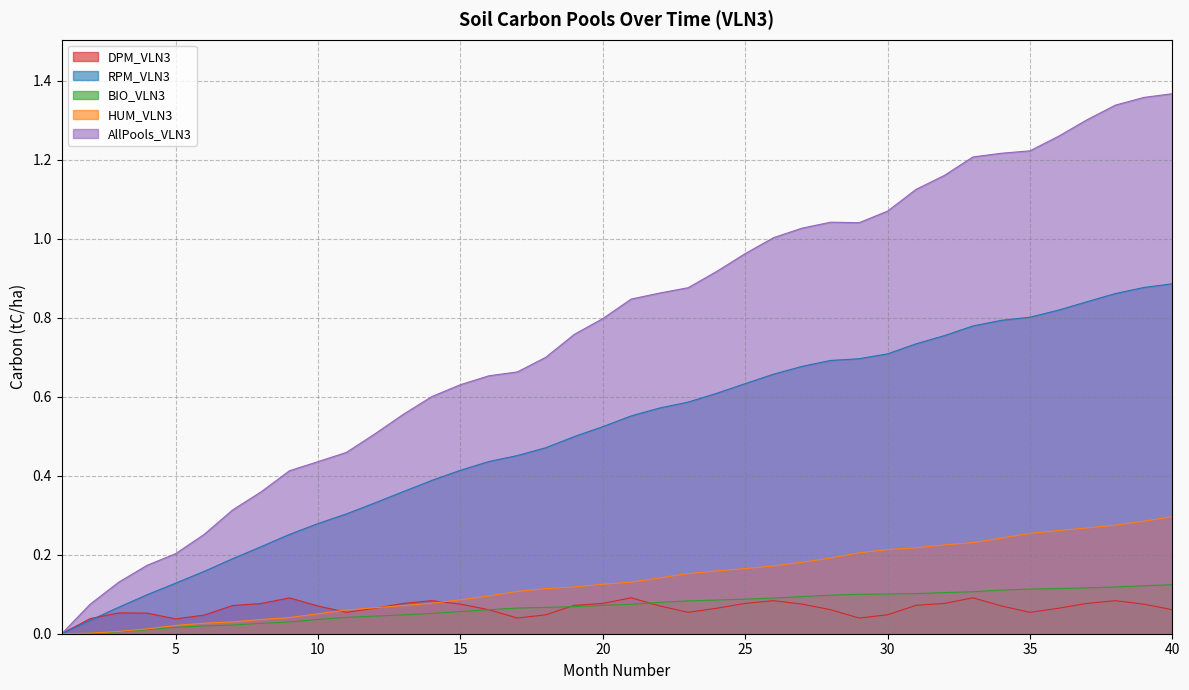

Is it true that HUM_VLN3 equals 0.0 at 5?

False